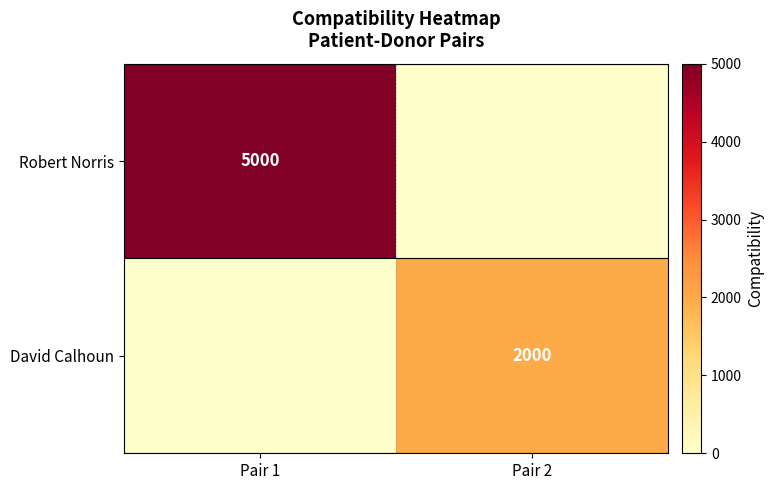

True or false: David Calhoun has a value of 3104 at Pair 2.

False